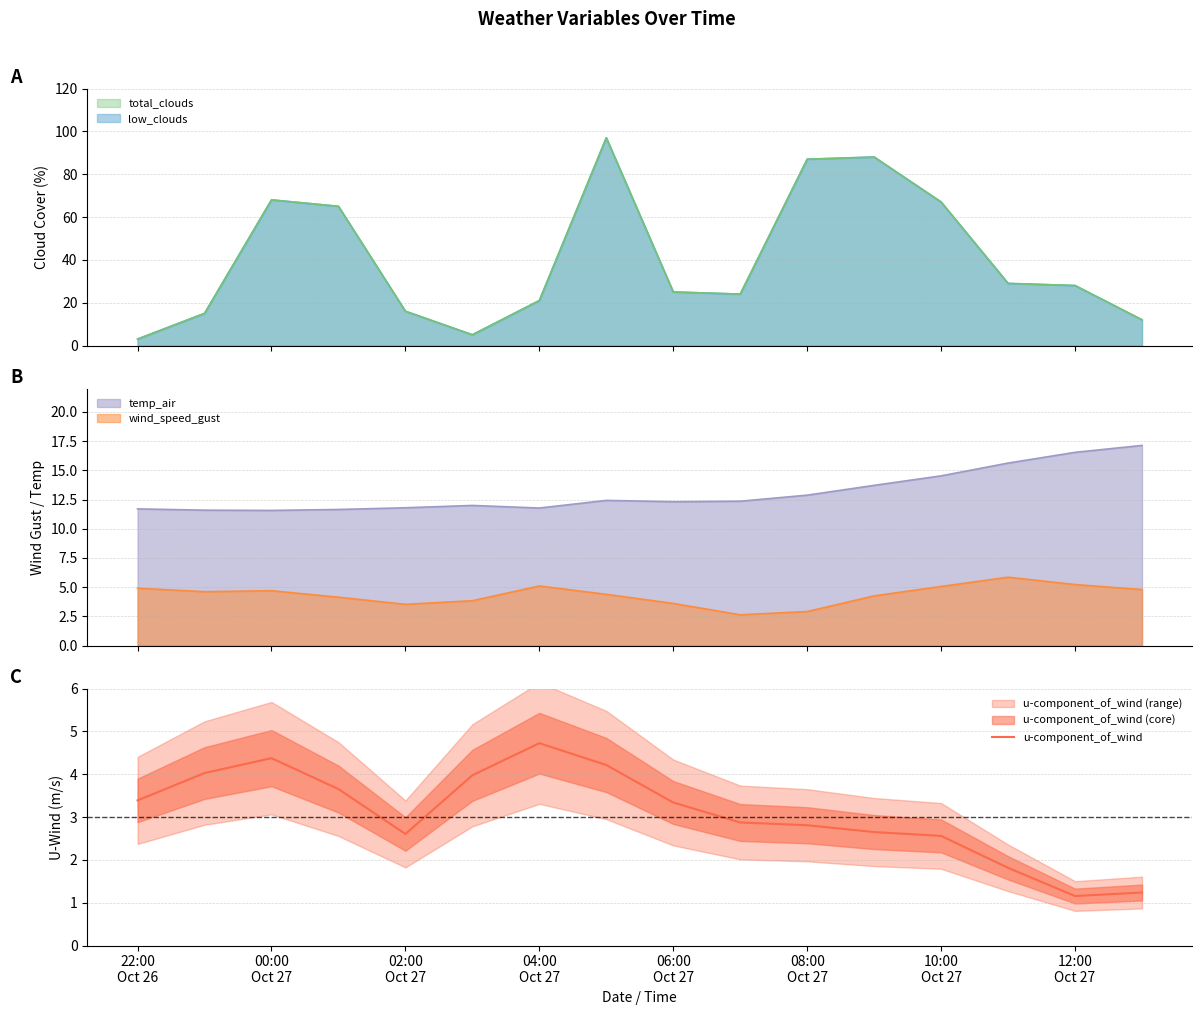

What is the lowest value of the u-component_of_wind series?

1.2